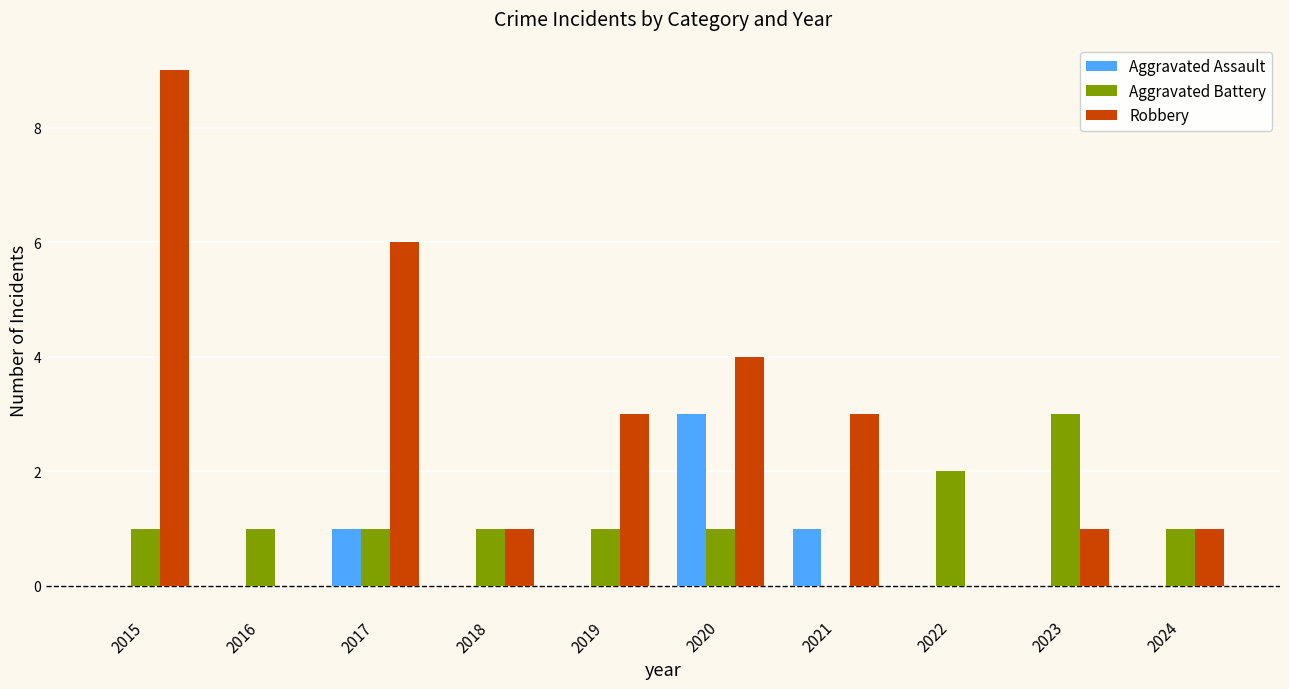

Which series has the largest range (max minus min)?

Robbery